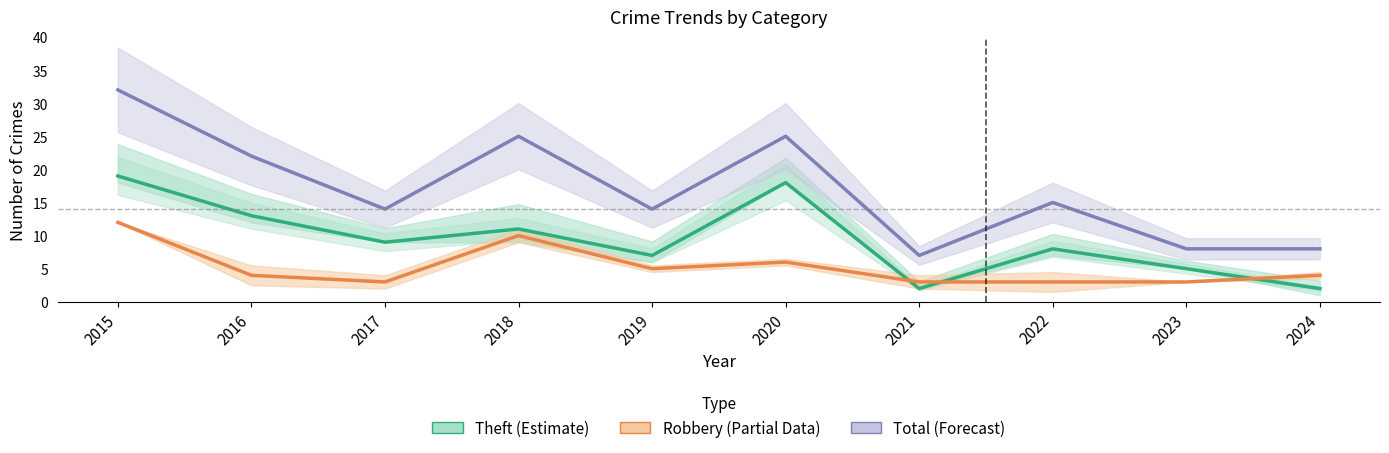

What is the minimum value for Robbery?

3